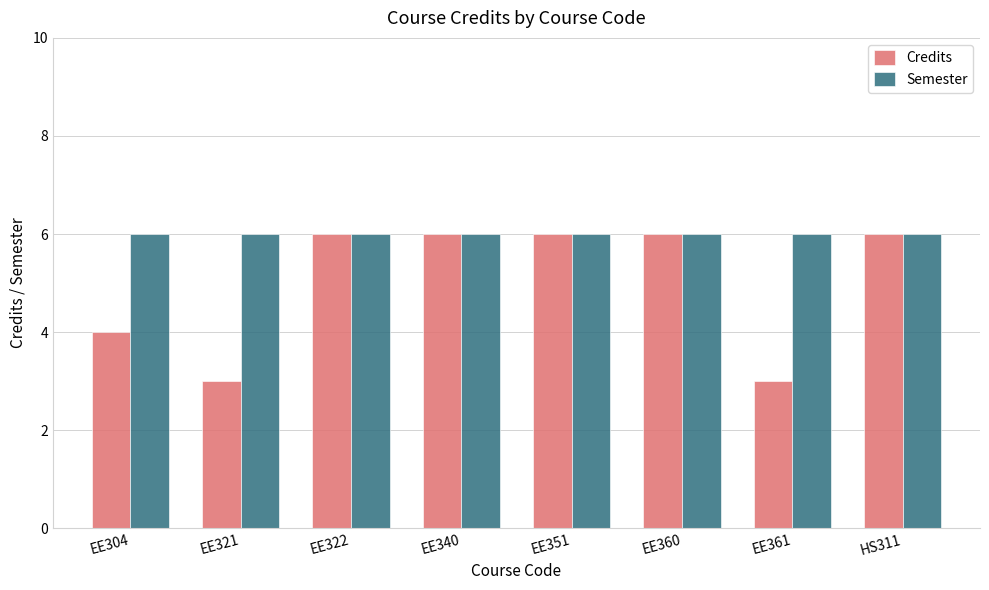

Which series has the largest total across all categories?

Semester